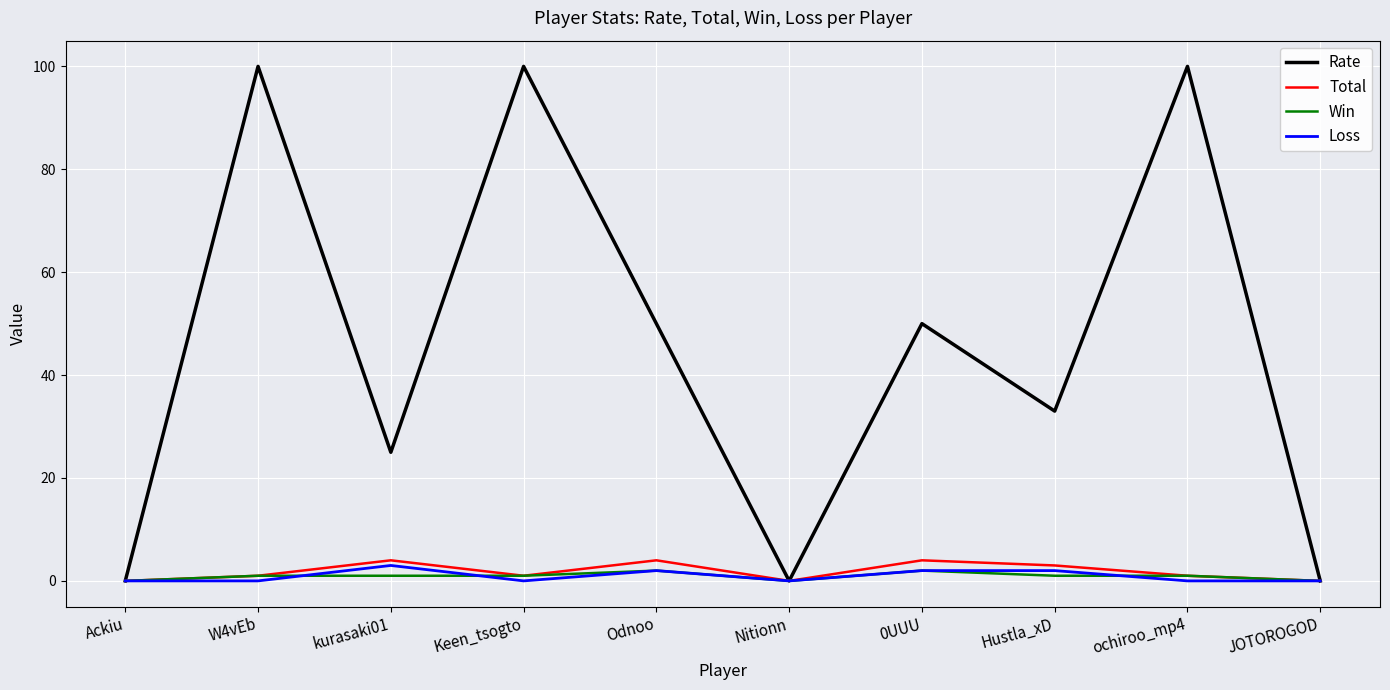

Count the Rate values in the range 0 to 100.

10